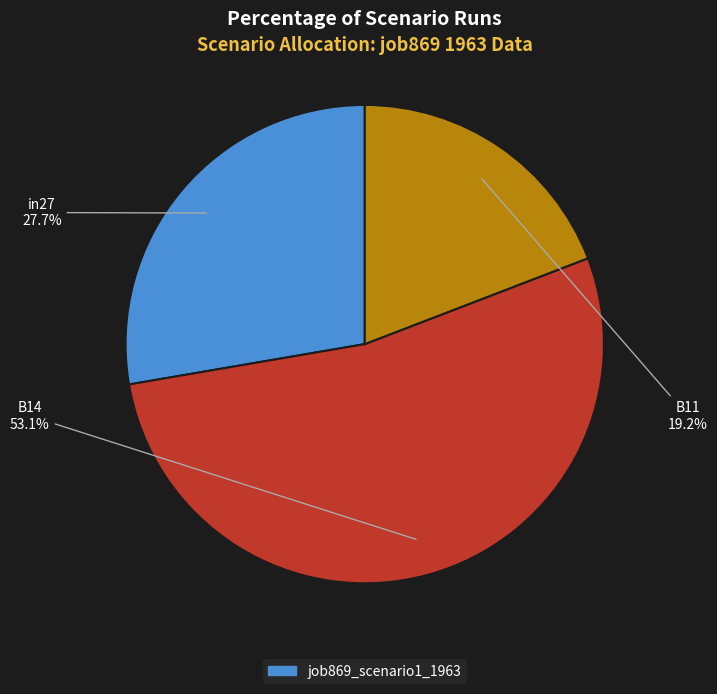

Is it true that B11 is 19% of the pie?

True